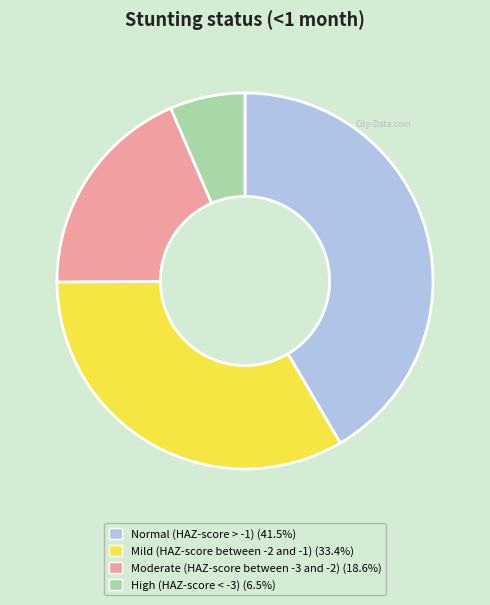

How many segments does this pie chart have?

4